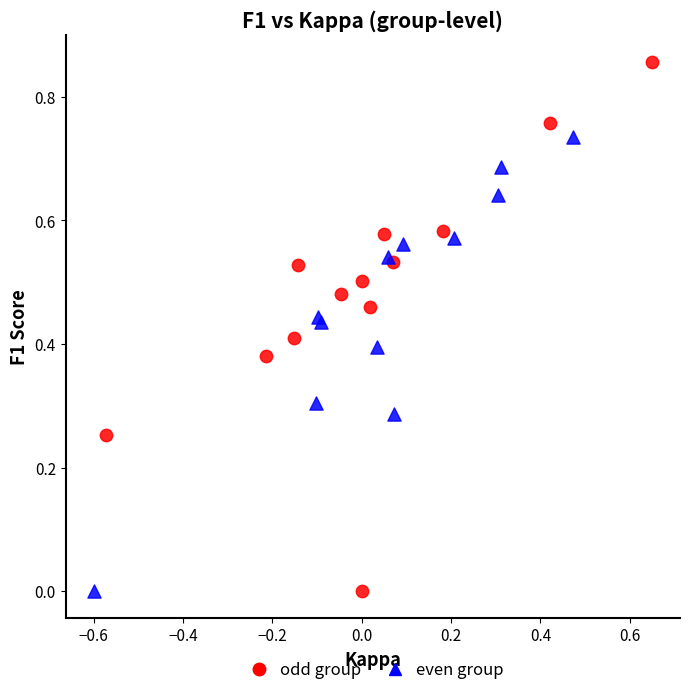

Which series has the largest Y range (max minus min)?

odd group